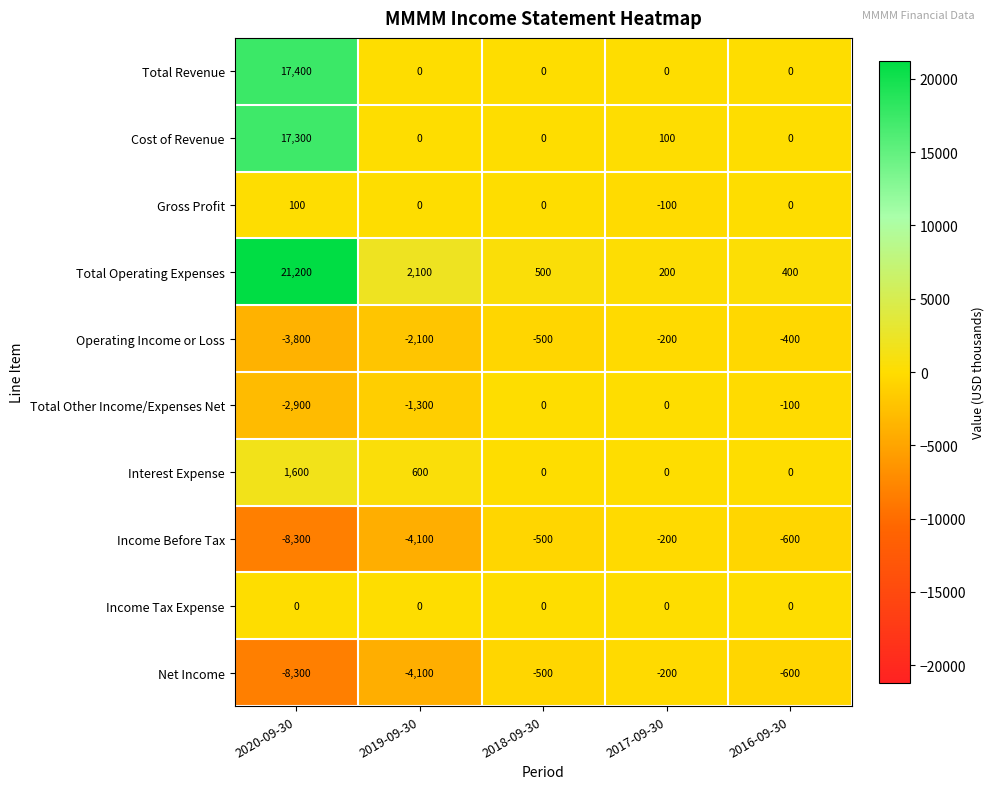

What is the spread (max minus min) of values at 2019-09-30?

6200